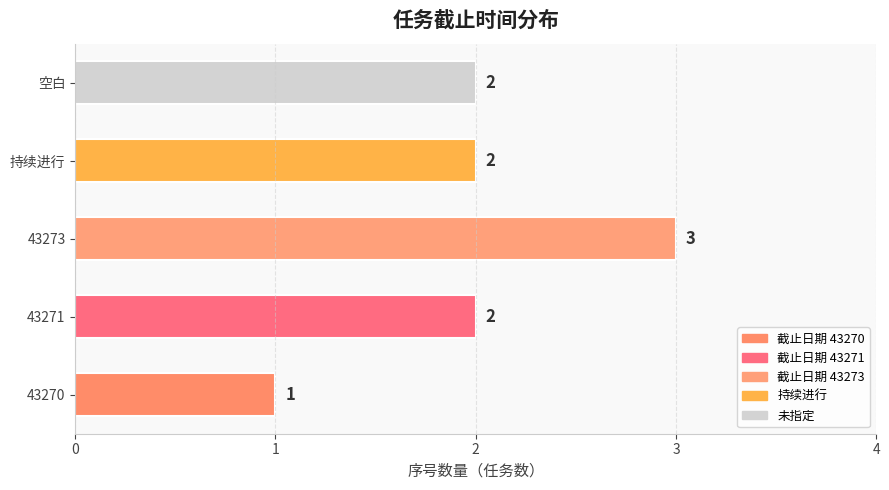

What is the sum of all values?

10